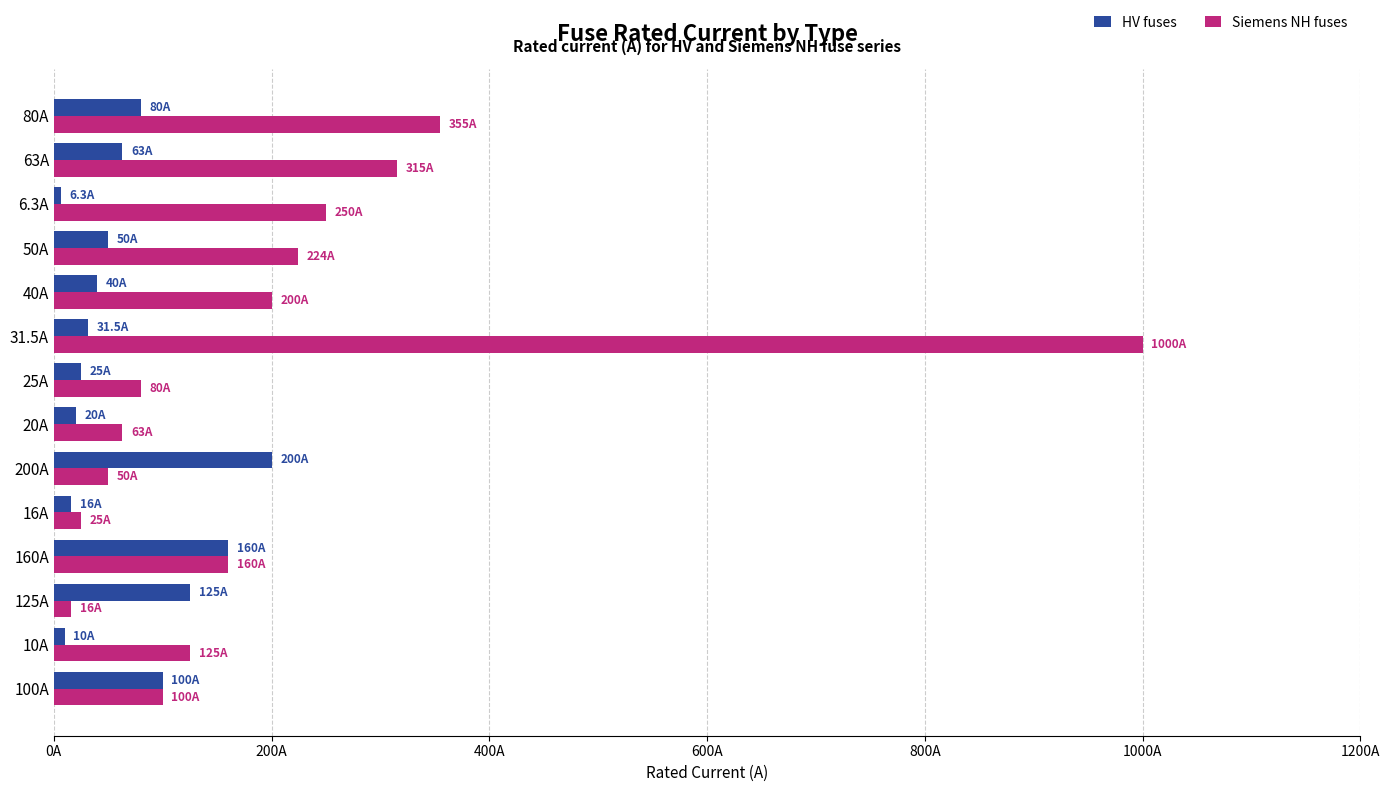

What are all the series names shown in the legend?

HV fuses, Siemens NH fuses